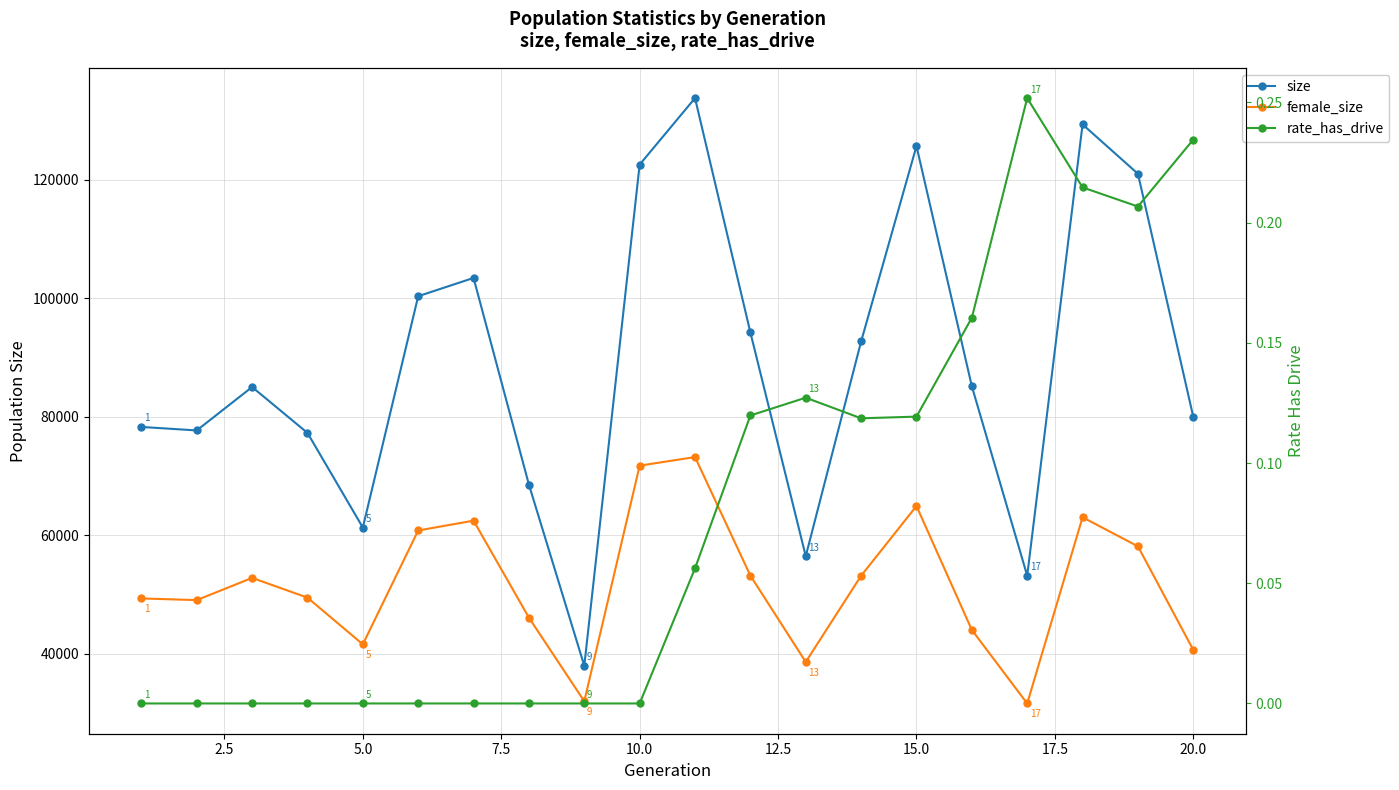

True or false: female_size and size intersect in this chart.

False